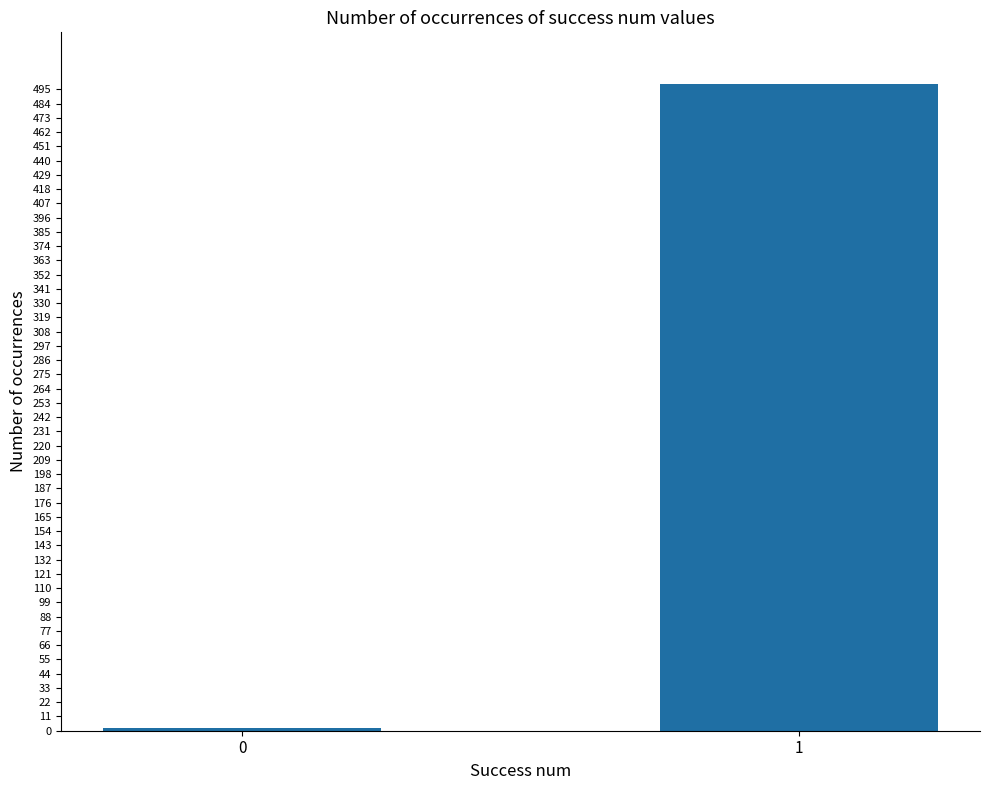

What is the sum of all values?

501